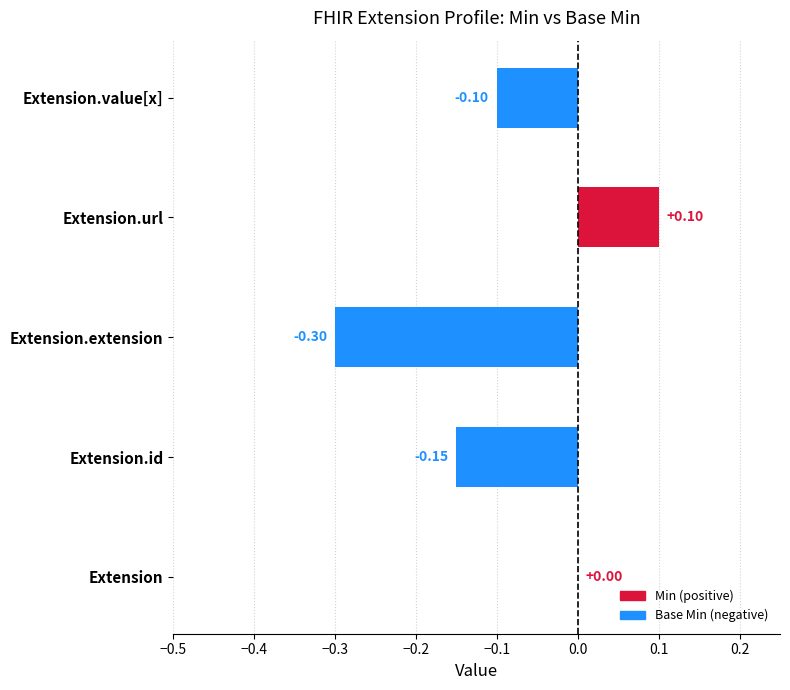

Which series has the largest total across all categories?

Min